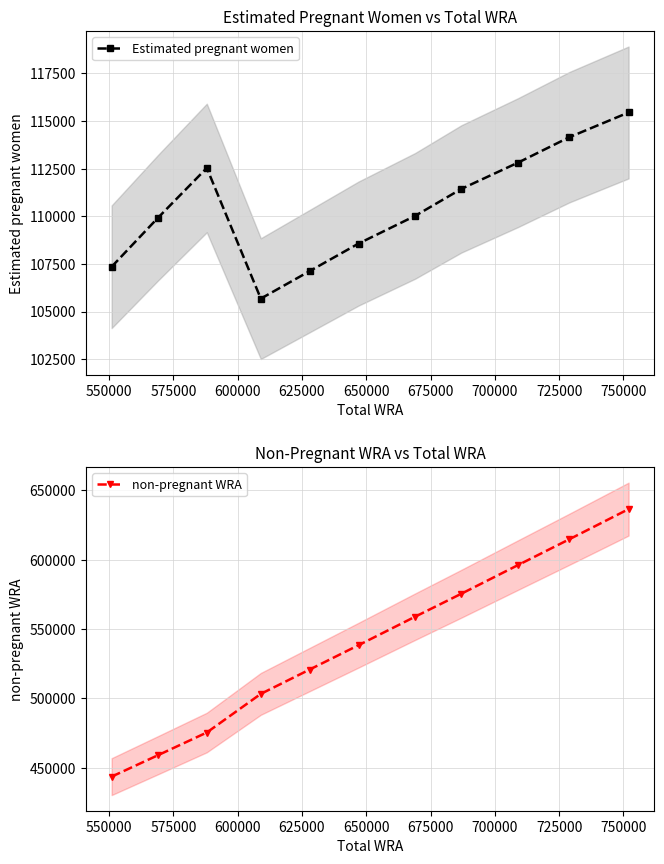

Reading right to left, what are all the values shown in this chart?

Estimated pregnant women: 115452.0	114155.8	112817.6	111439.2	110022.1	108568.0	107121.4	105677.6	112536.8	109919.0	107349.6
non-pregnant WRA: 636548.0	614844.2	596182.4	575560.8	558977.9	538432.0	520878.6	503322.4	475463.2	459081.0	443650.4